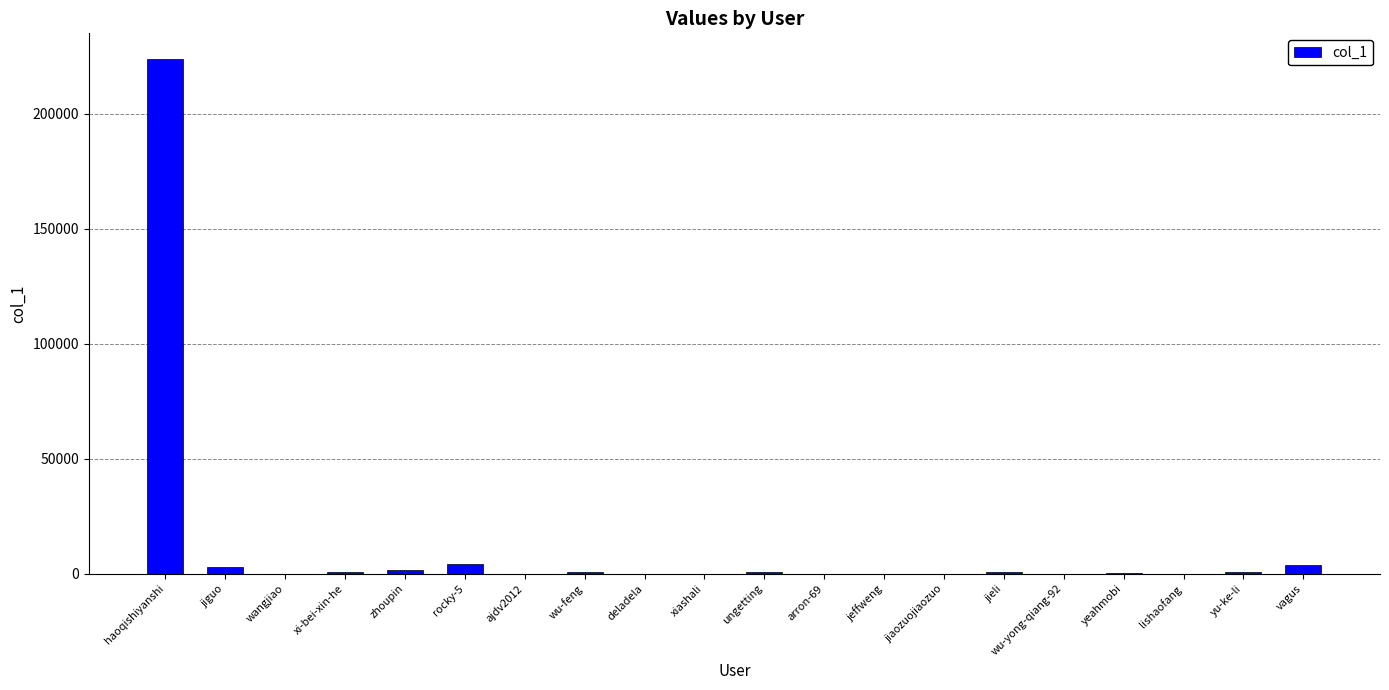

What is the maximum value shown in the chart?

223779